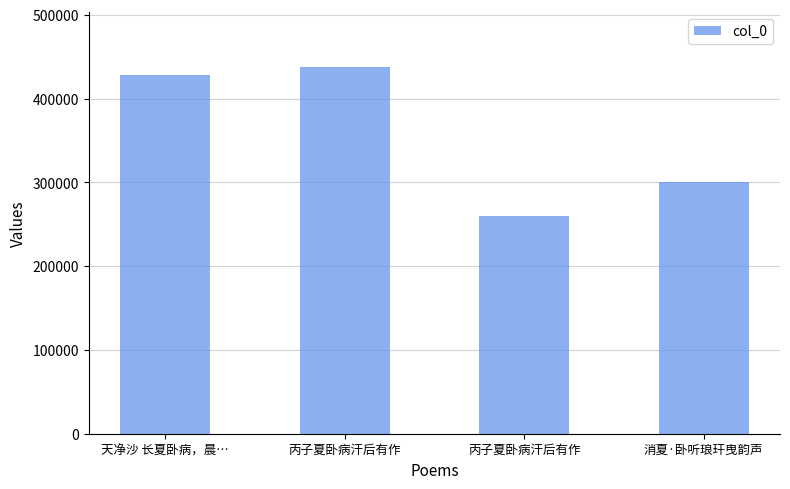

True or false: the data shows 87509 at 消夏·卧听琅玕曳韵声.

False